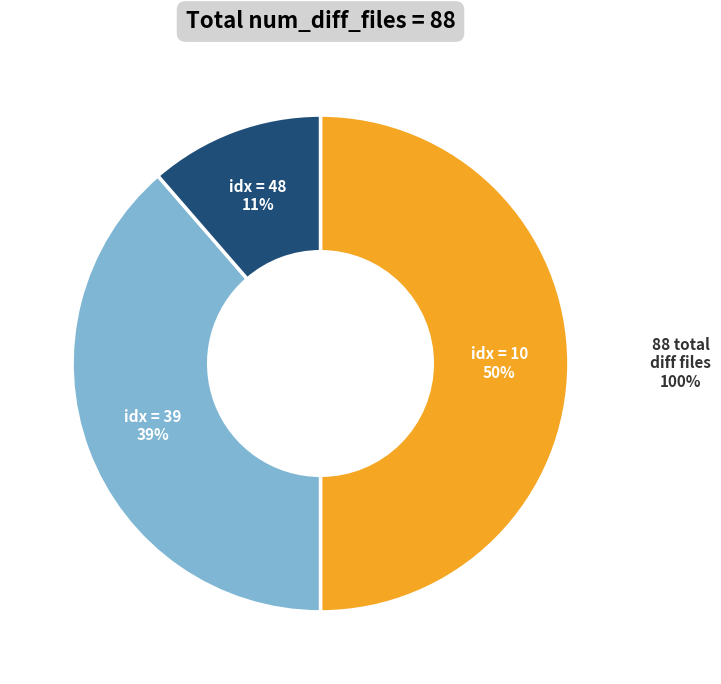

To the nearest percent, what is the average slice percentage?

33%